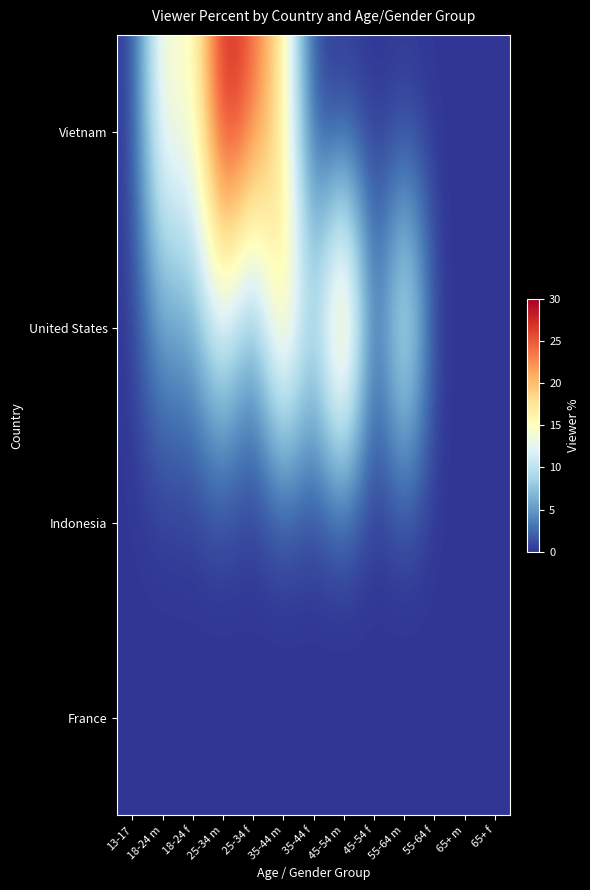

What is the total value across all series at 35-44 m?

38.0